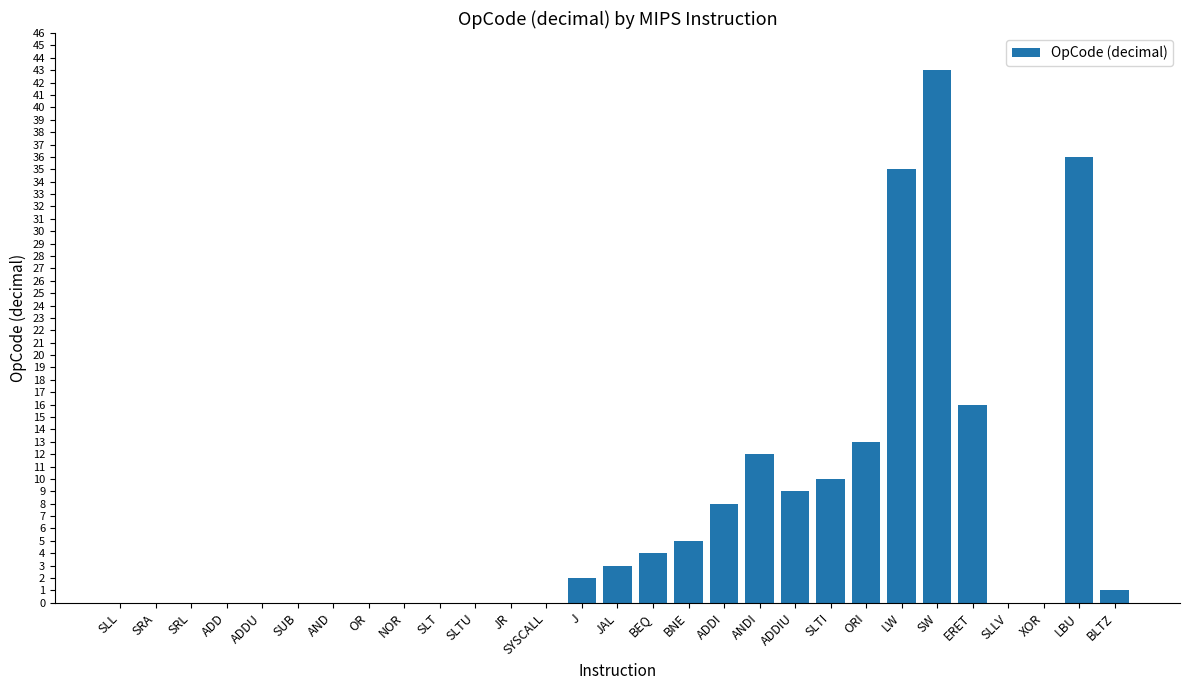

How many distinct data groups are displayed?

1